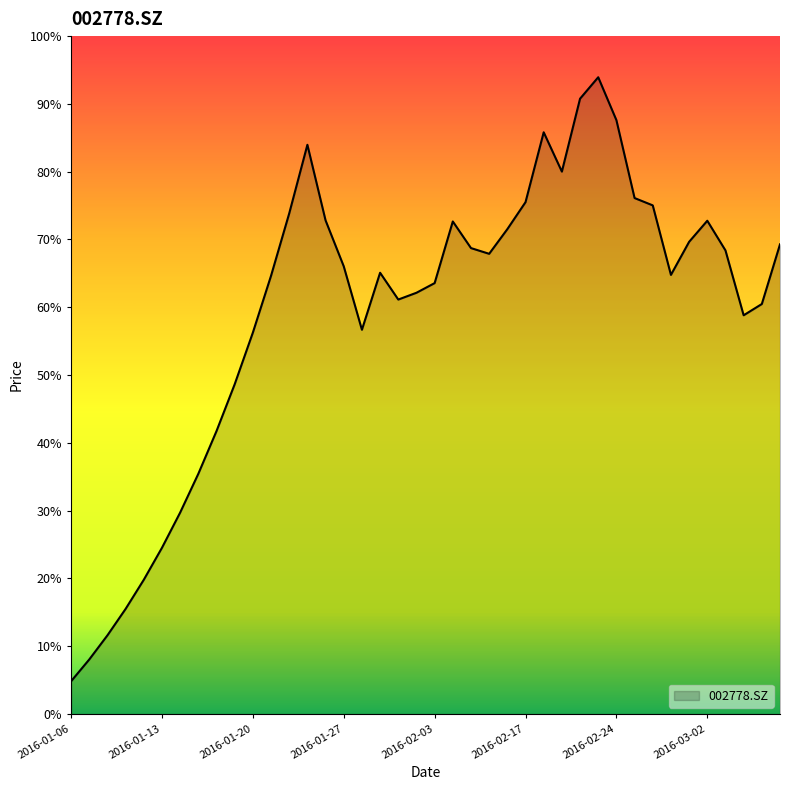

List the labels in order of value, smallest first.

2016-01-06, 2016-01-07, 2016-01-08, 2016-01-11, 2016-01-12, 2016-01-13, 2016-01-14, 2016-01-15, 2016-01-18, 2016-01-19, 2016-01-20, 2016-01-28, 2016-03-04, 2016-03-07, 2016-02-01, 2016-02-02, 2016-02-03, 2016-01-21, 2016-02-29, 2016-01-29, 2016-01-27, 2016-02-15, 2016-03-03, 2016-02-05, 2016-03-08, 2016-03-01, 2016-02-16, 2016-02-04, 2016-03-02, 2016-01-26, 2016-01-22, 2016-02-26, 2016-02-17, 2016-02-25, 2016-02-19, 2016-01-25, 2016-02-18, 2016-02-24, 2016-02-22, 2016-02-23